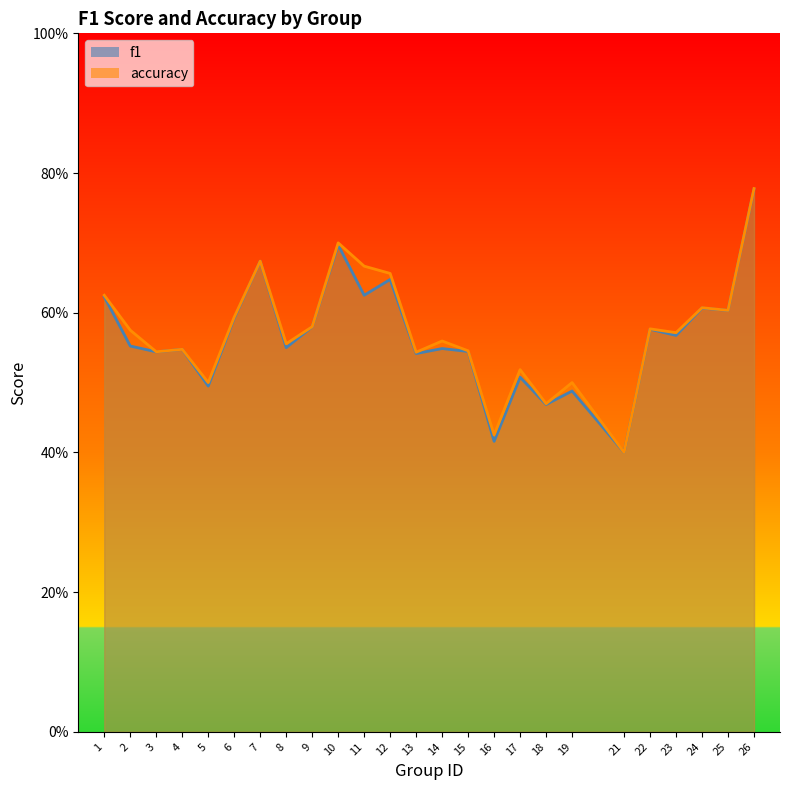

Which series has the largest total across all categories?

accuracy